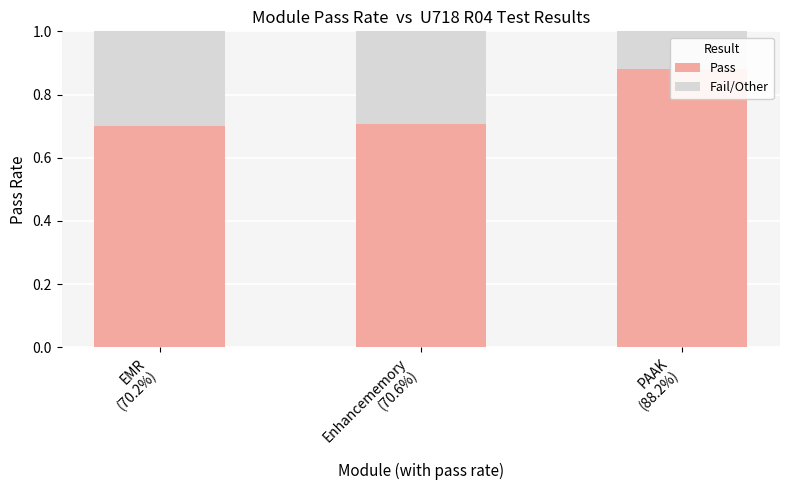

Rank the series by their average value, from lowest to highest.

Fail/Other, Pass